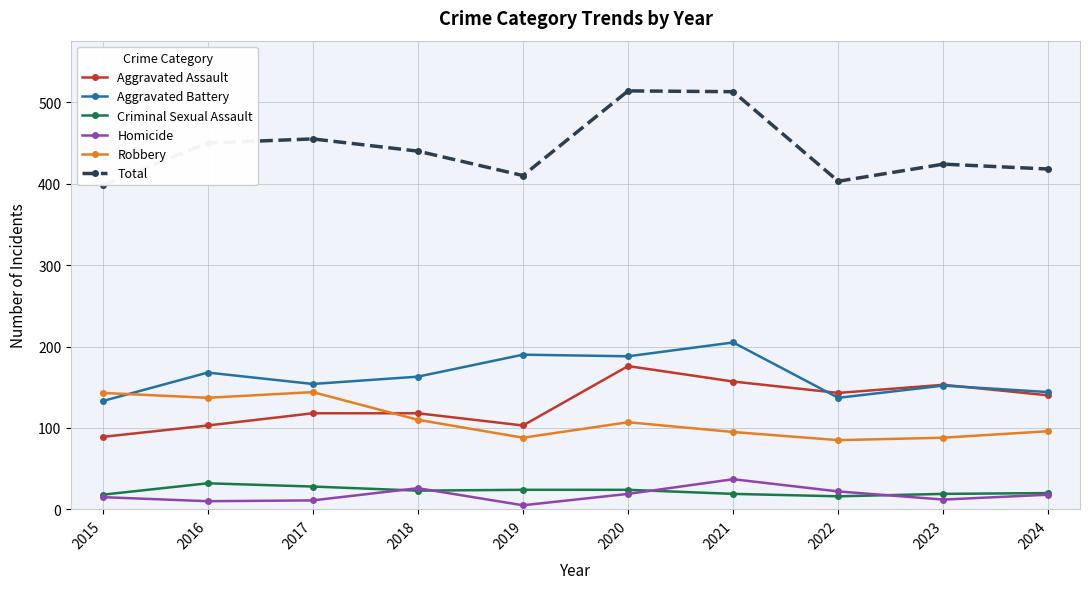

What is the maximum value shown in the chart?

514